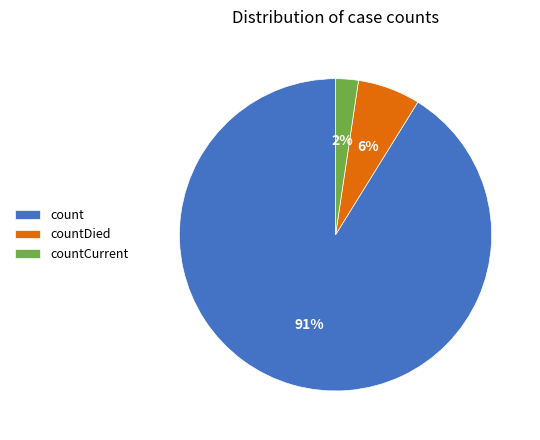

Combined, do countDied and count account for over 50%?

Yes